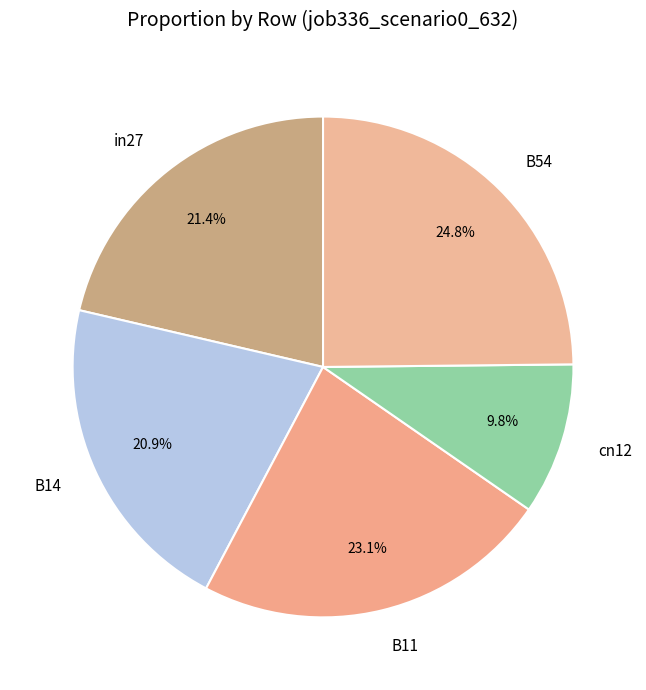

True or false: B14 accounts for 16% of the total.

False